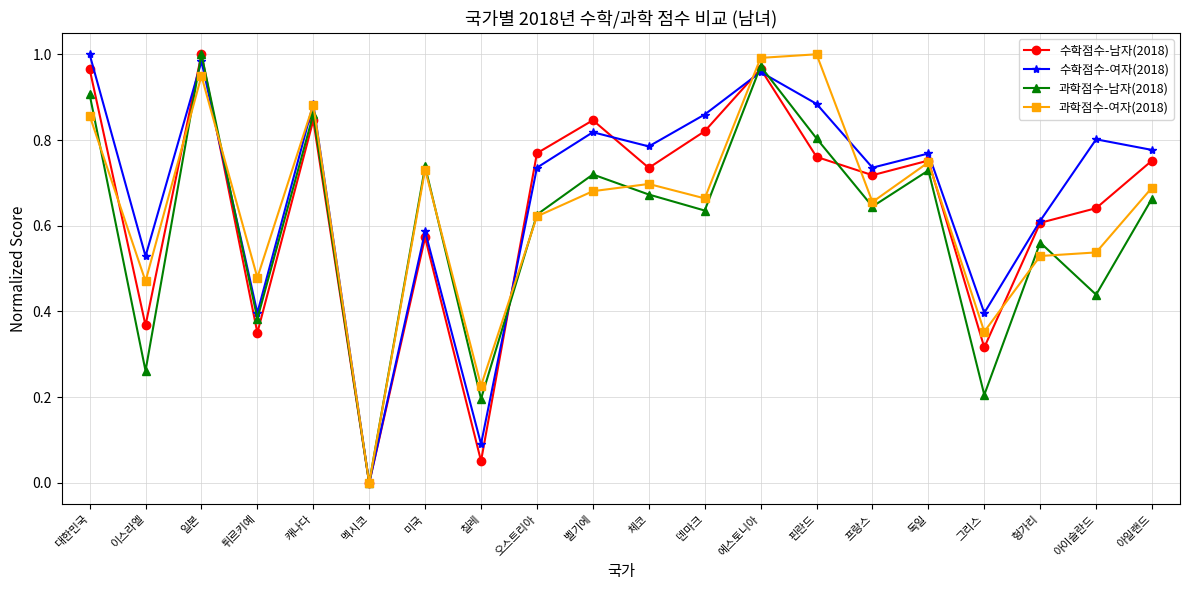

How many lines are shown in the chart?

4